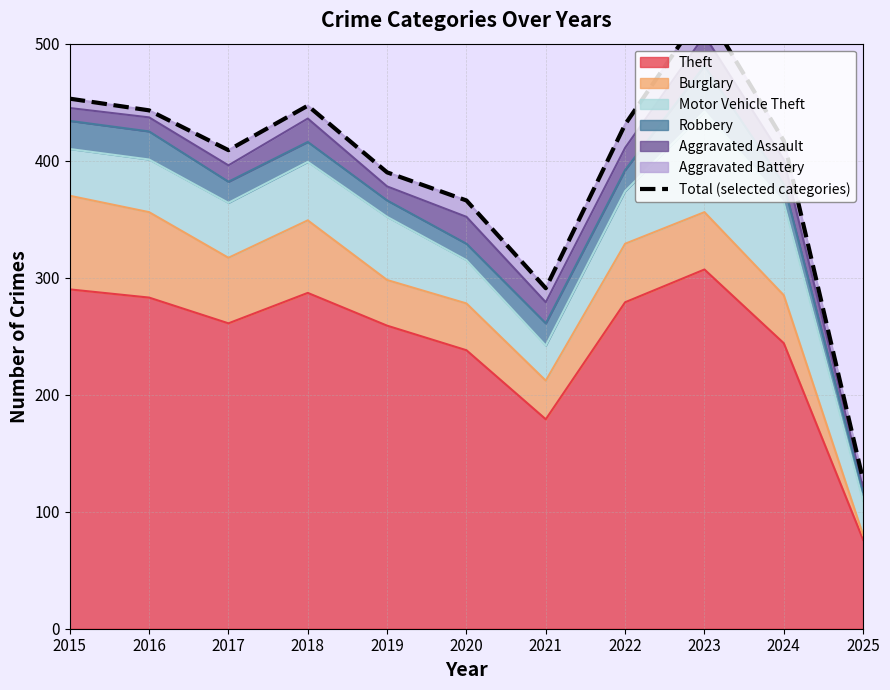

Read the value at 2025.

127